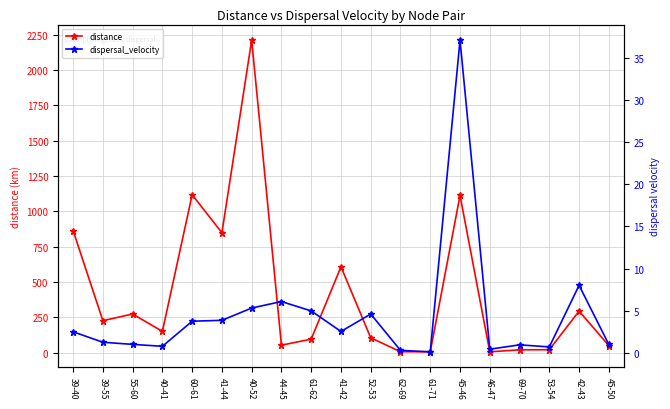

How many data points in dispersal_velocity are above 2?

10